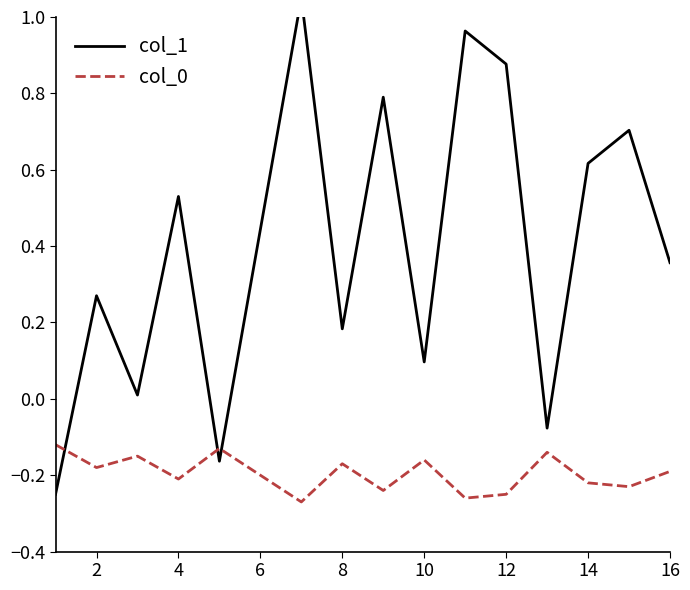

The value of col_0 at 4 is -0.1. True or false?

False